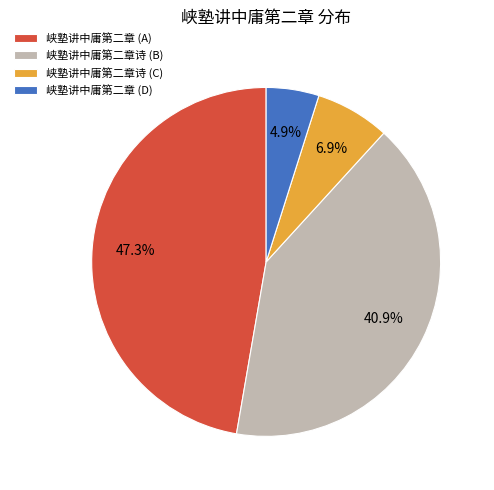

What is the ratio of the value at 峡塾讲中庸第二章 (A) to the value at 峡塾讲中庸第二章诗 (B)?

1.2